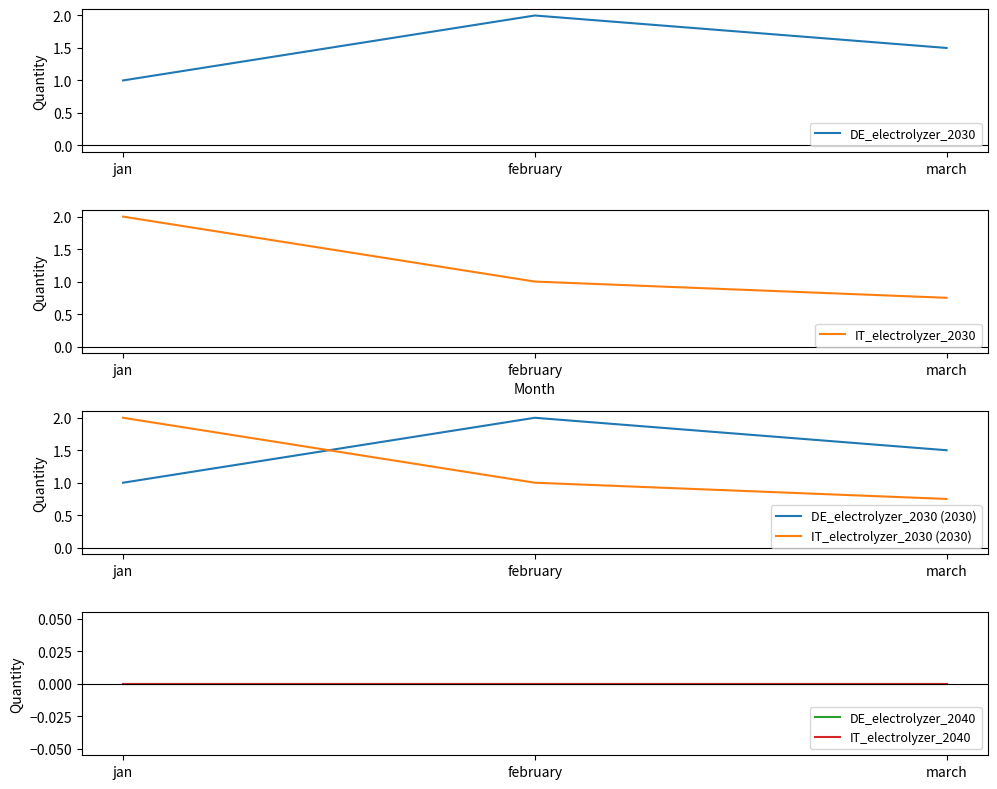

At how many categories does at least one series exceed 0?

3